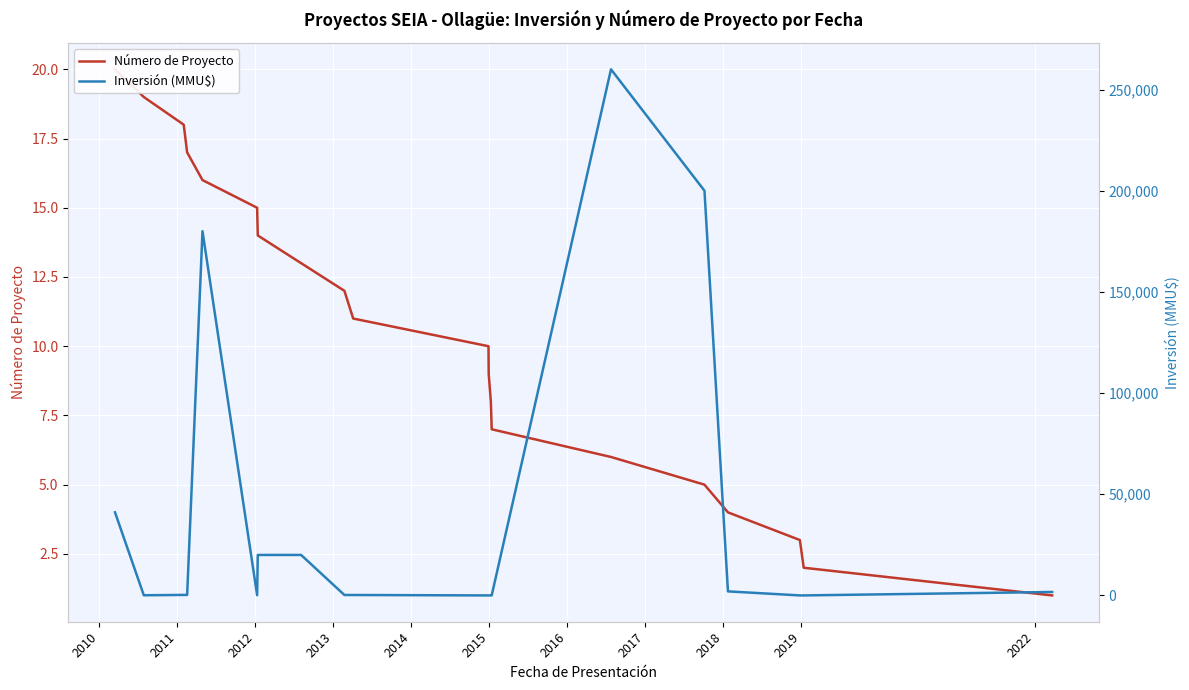

True or false: Inversión (MMU$) has more than 2 interior local peaks.

True